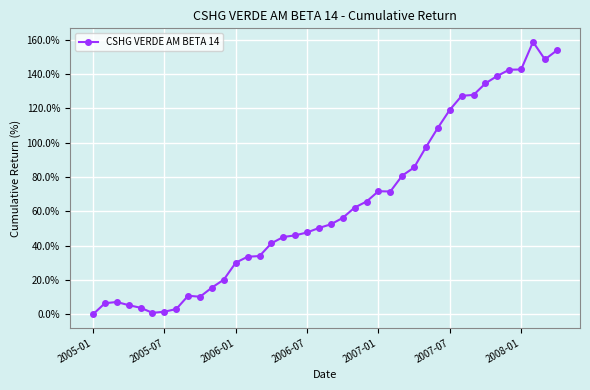

What is the difference between the second highest and minimum values?

153.7